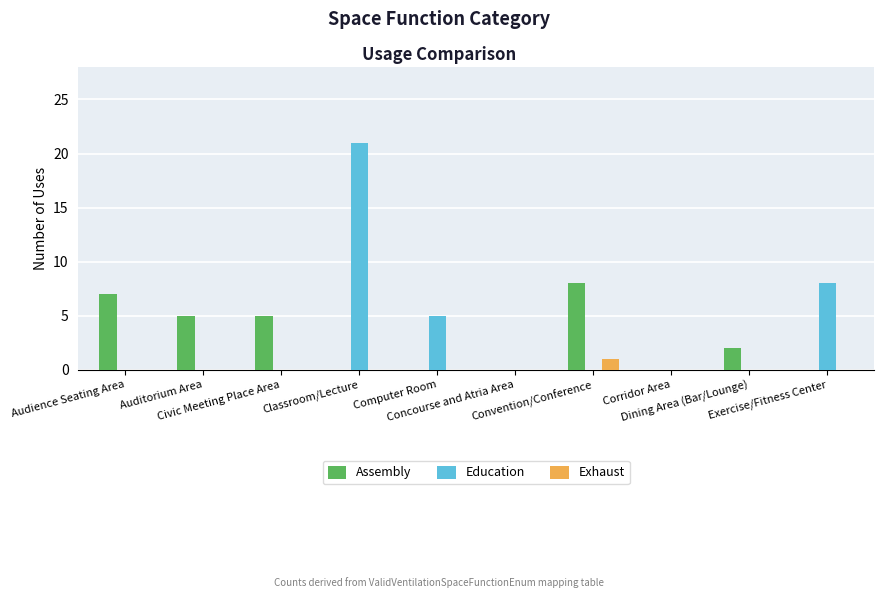

What is the sum of all Education values?

34